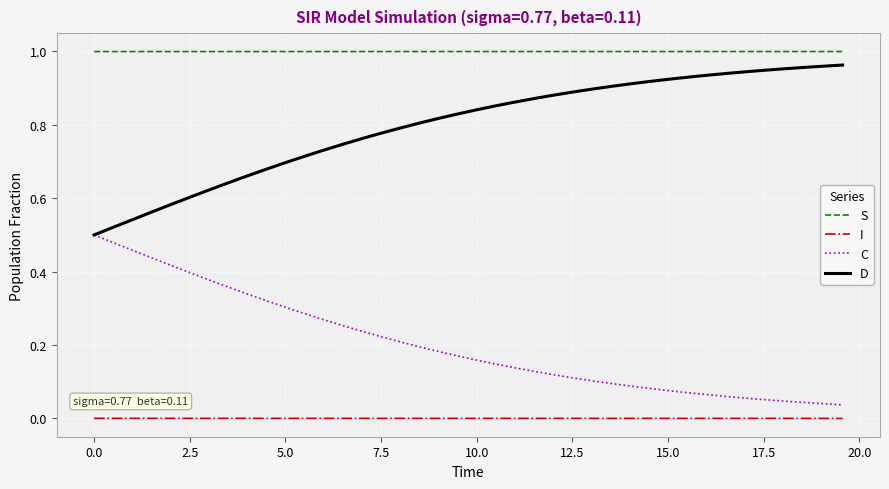

List the series in order of their overall mean, highest first.

S, D, C, I